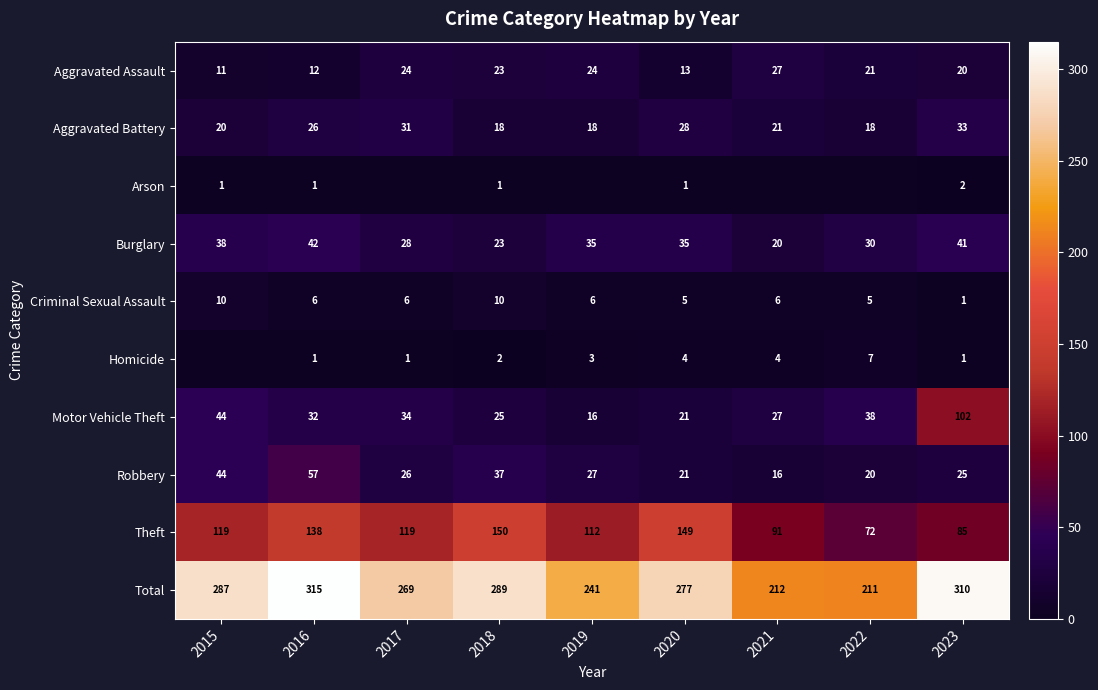

Is the value of Motor Vehicle Theft at 2022 greater than the value of Aggravated Assault at 2018?

Yes